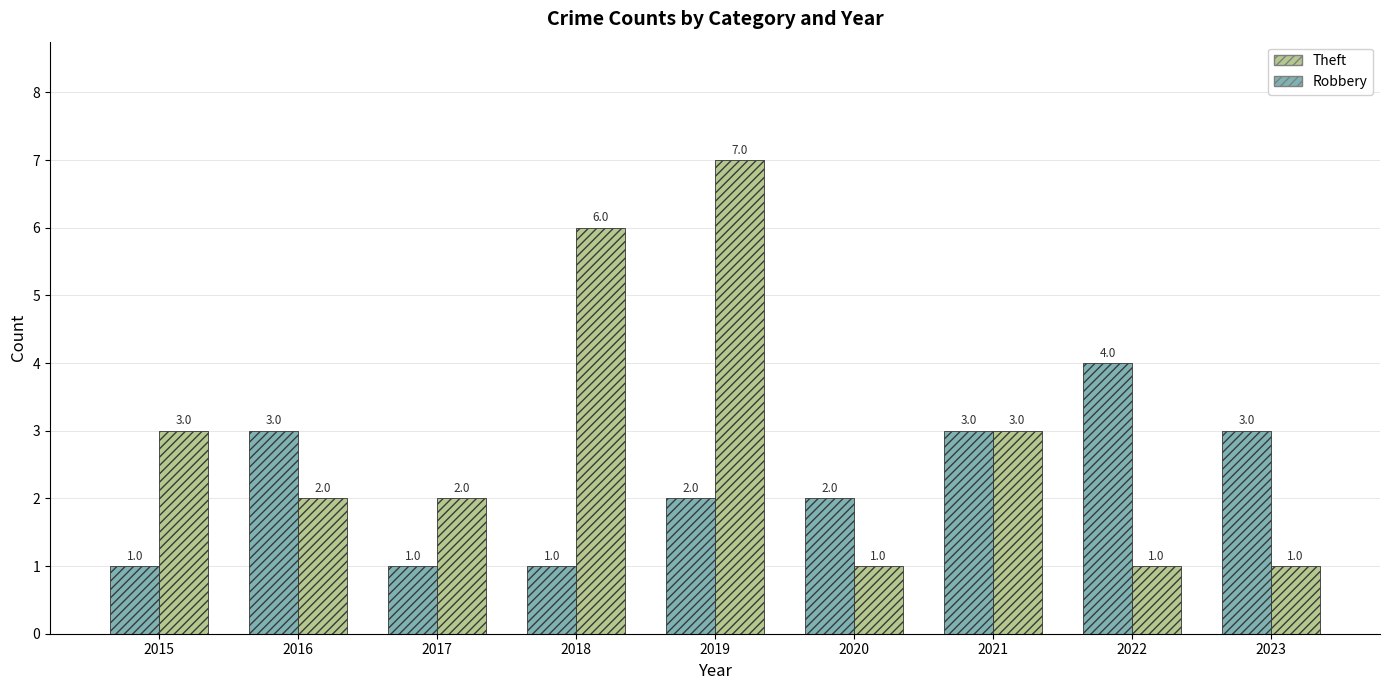

What is the difference between the second highest and second lowest values in the Theft series?

5